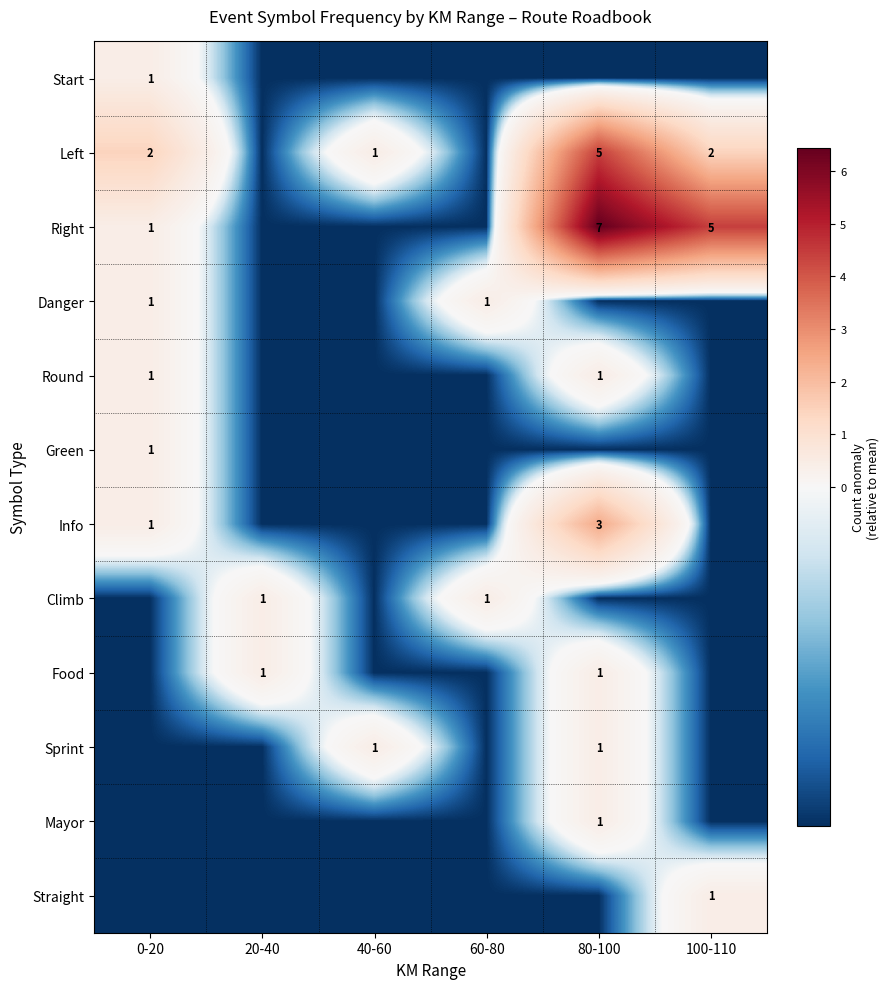

Which series has the largest total across all categories?

Right